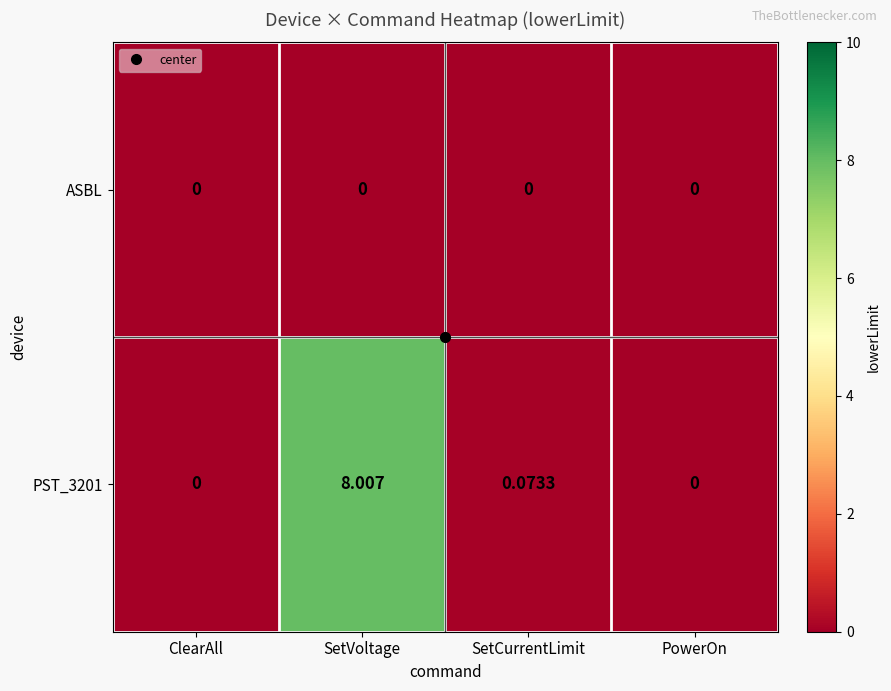

What is the greatest value displayed?

8.0